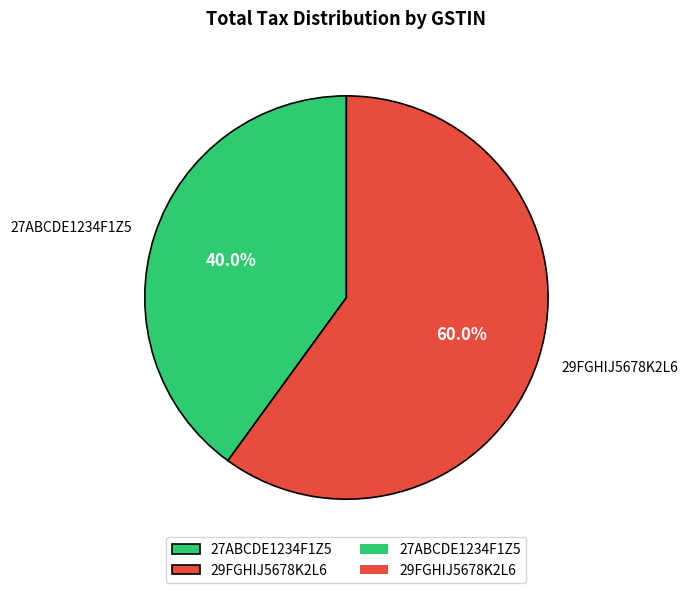

Is there a majority slice in this chart?

Yes